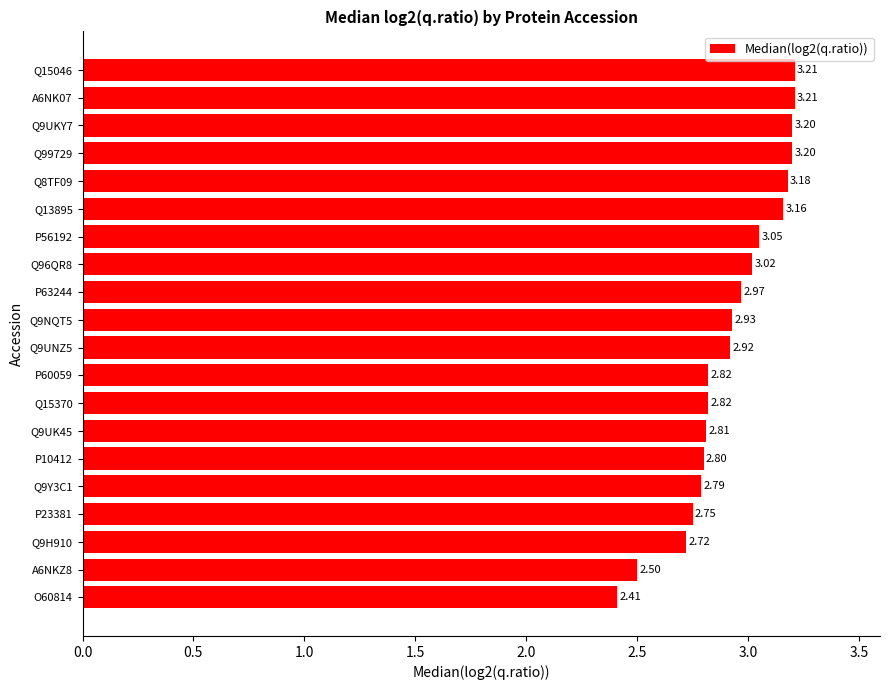

What is the sum of the values at Q9UKY7 and P10412?

6.0